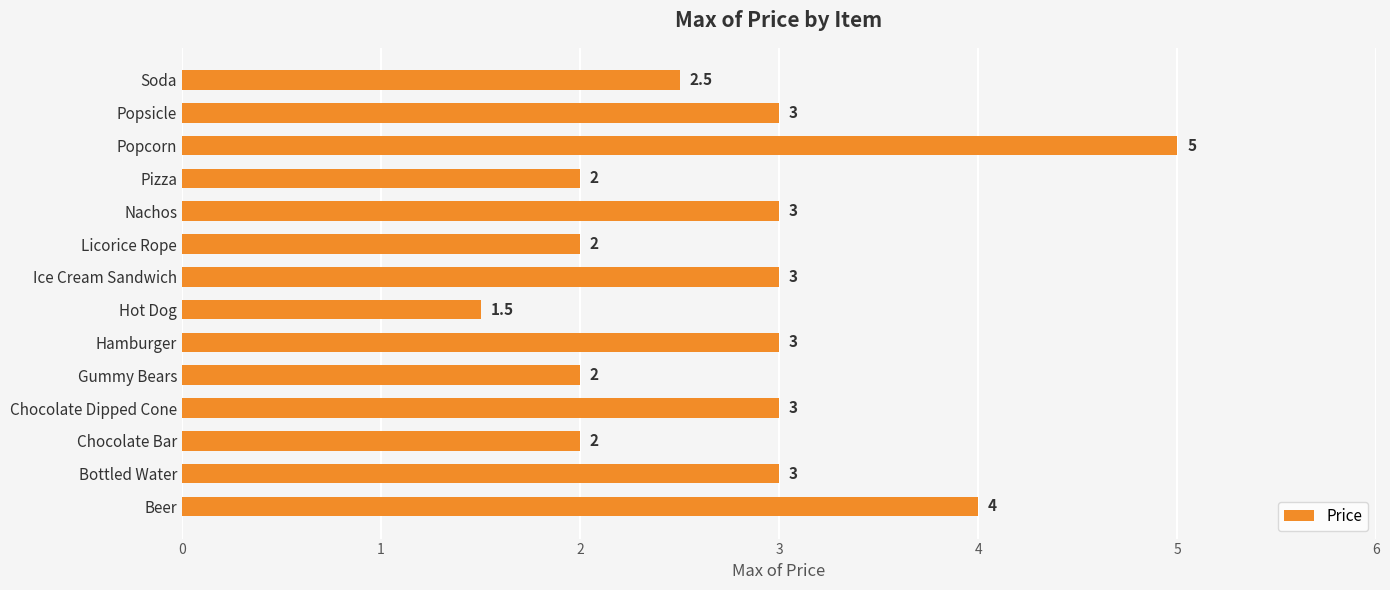

How many distinct data groups are displayed?

1